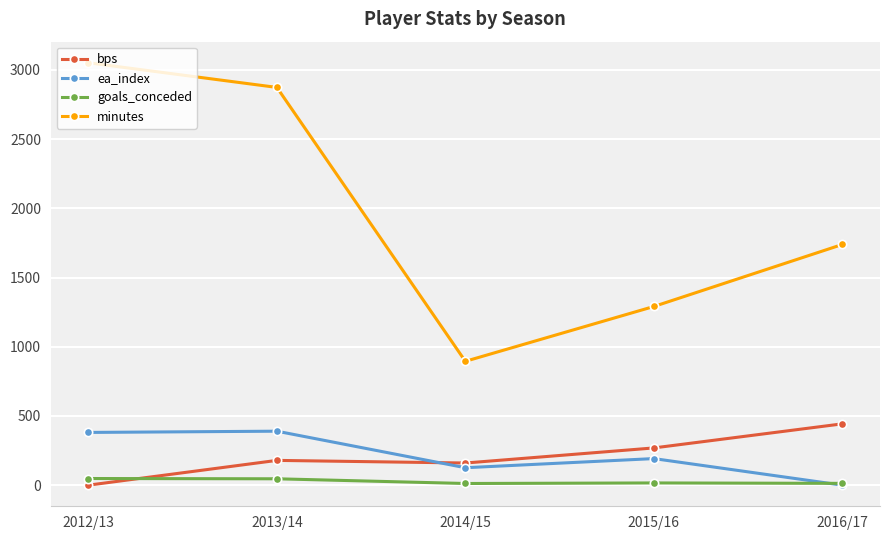

Which series has the largest total across all categories?

minutes